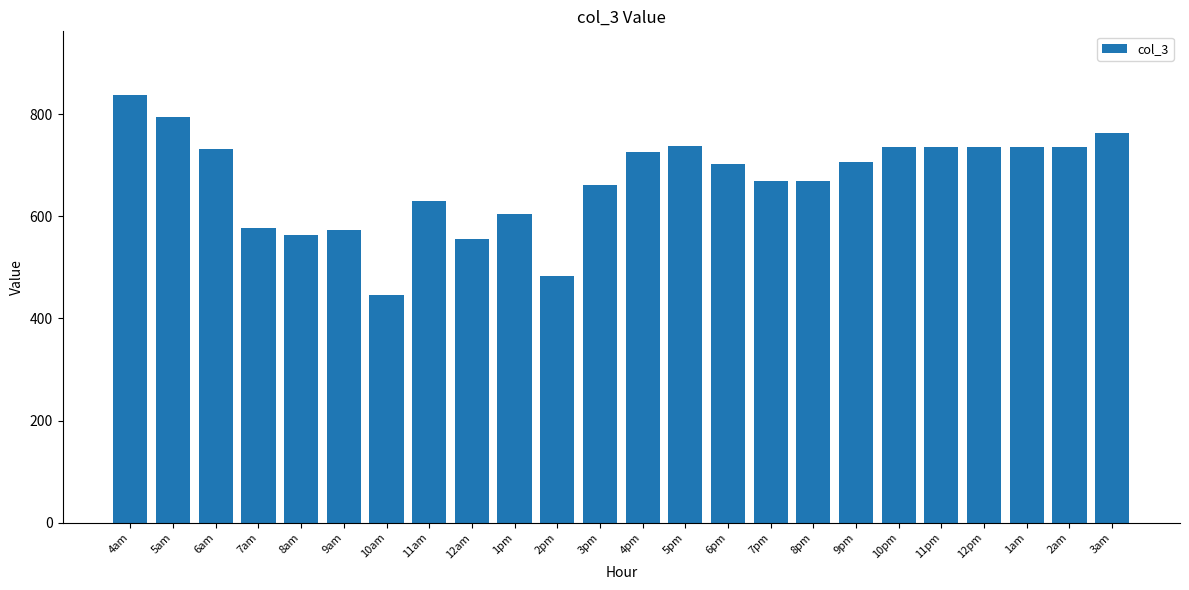

What is the ratio of the value at 11pm to the value at 5am?

0.9